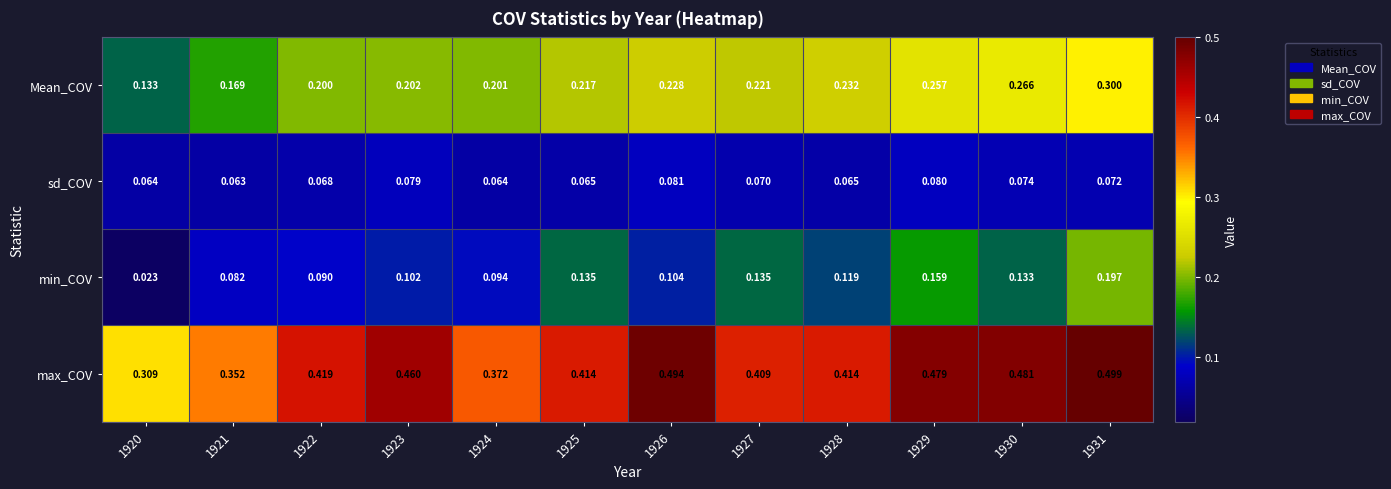

Which series has the largest range (max minus min)?

max_COV